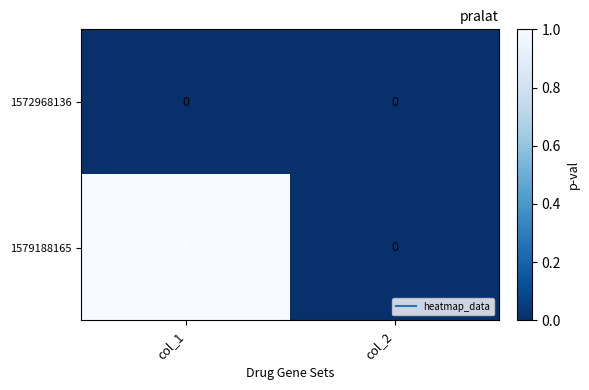

List the series in order of their overall mean, lowest first.

1572968136, 1579188165